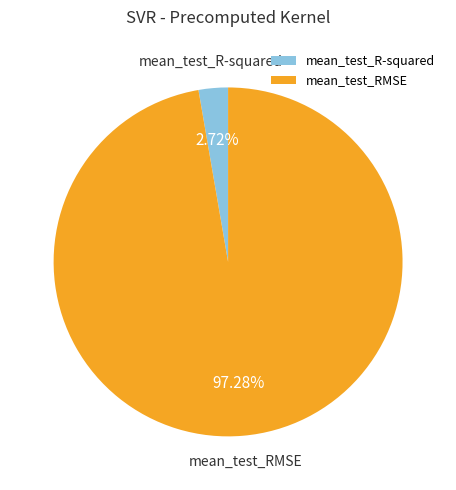

Rank the categories by value from lowest to highest.

mean_test_R-squared, mean_test_RMSE